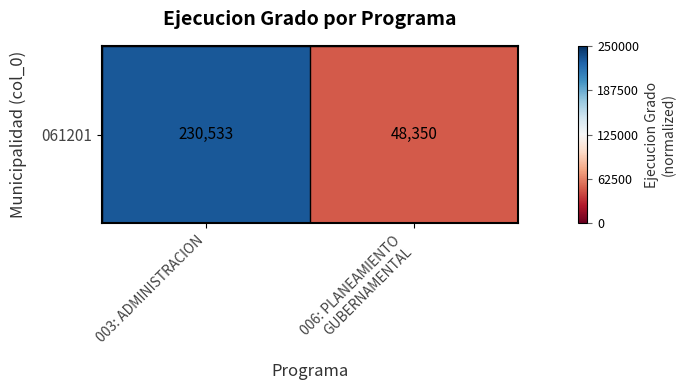

The chart shows a value of -1.1 at 006: PLANEAMIENTO
GUBERNAMENTAL. True or false?

False